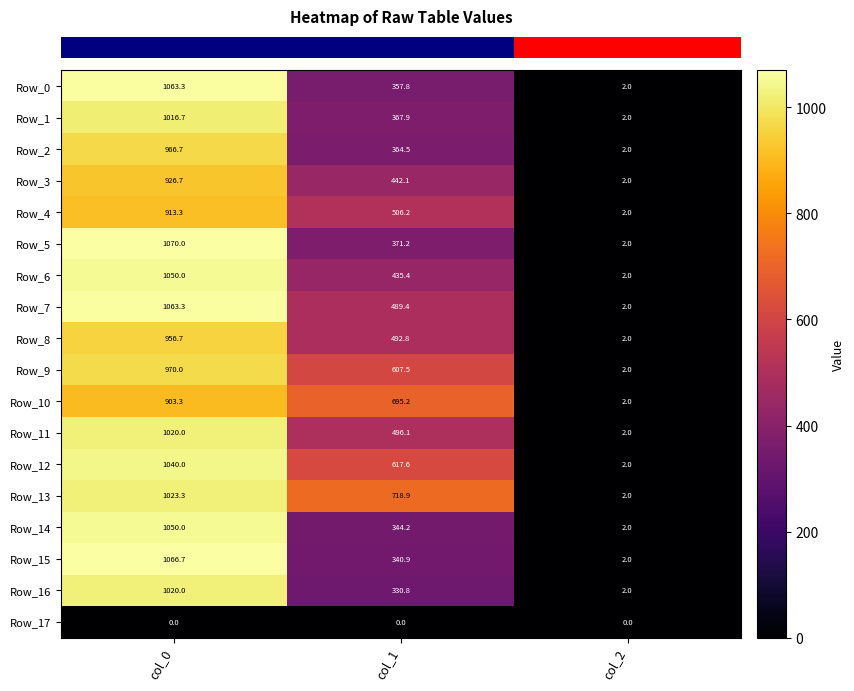

Where is Row_14 nearest to the value 526?

col_1